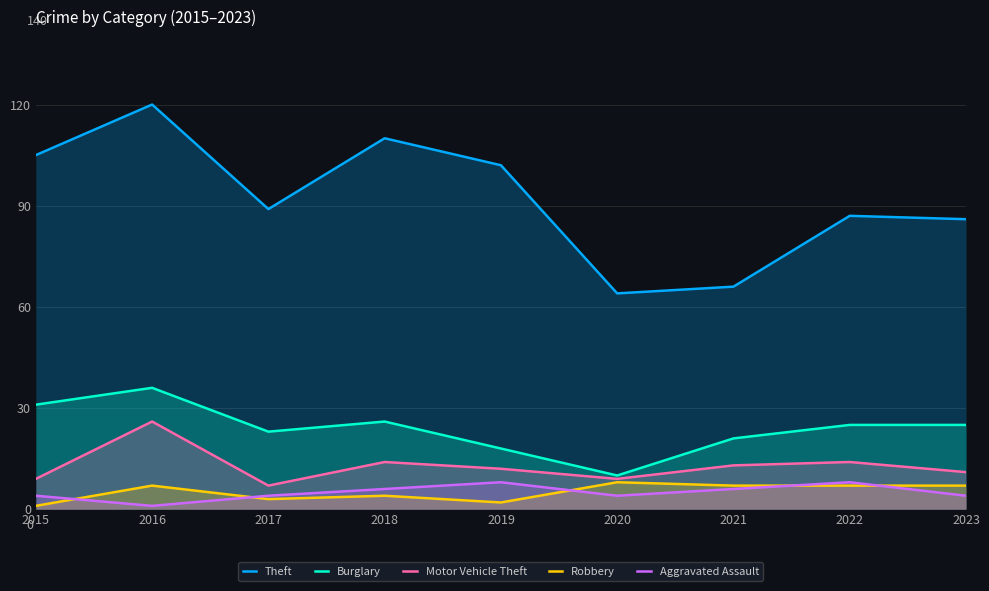

What is the value of the Theft point at the 6th from the left?

64